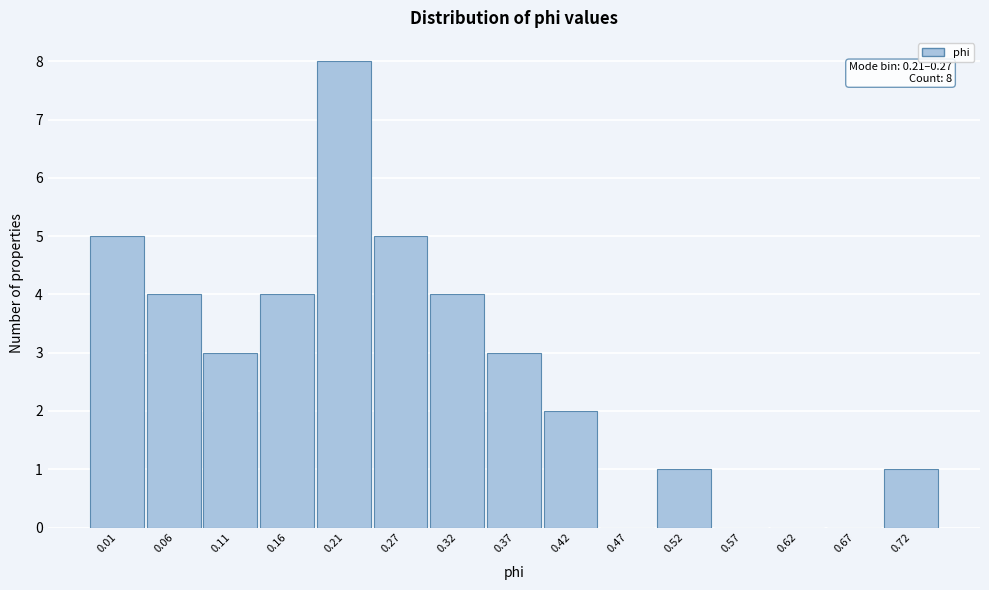

Reading right to left, extract all data points from this chart.

0.72=1	0.67=0	0.62=0	0.57=0	0.52=1	0.47=0	0.42=2	0.37=3	0.32=4	0.27=5	0.21=8	0.16=4	0.11=3	0.06=4	0.01=5